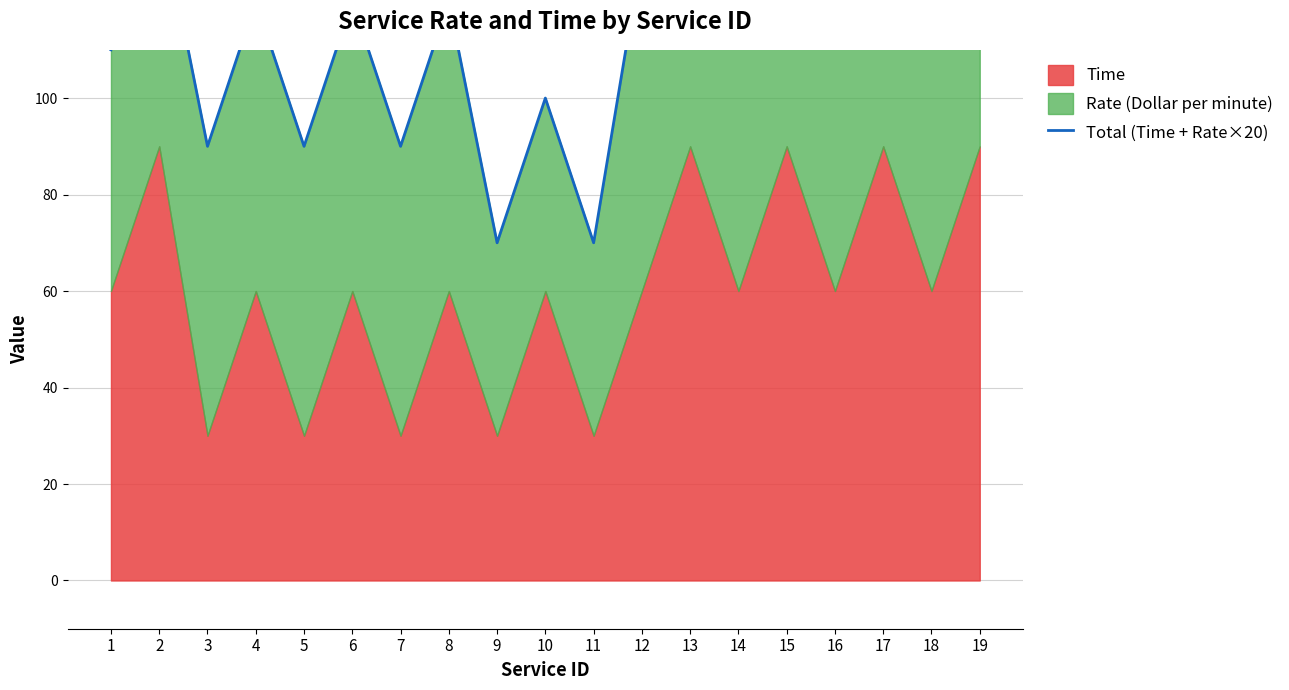

List the labels in order of value, largest first.

13, 15, 17, 19, 2, 12, 14, 16, 18, 4, 6, 8, 1, 10, 3, 5, 7, 9, 11